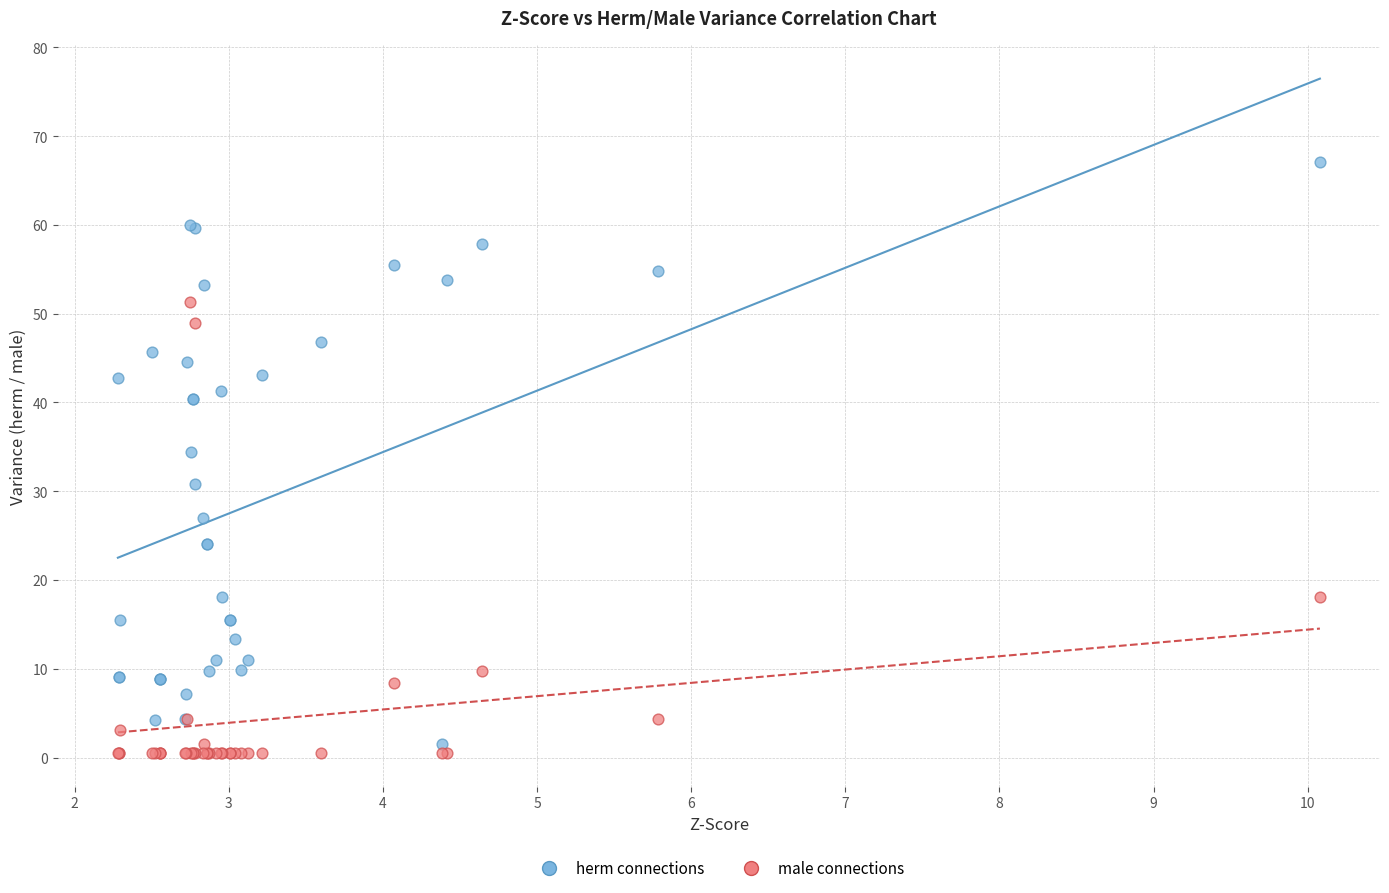

What are all the series names shown in the legend?

herm connections, male connections